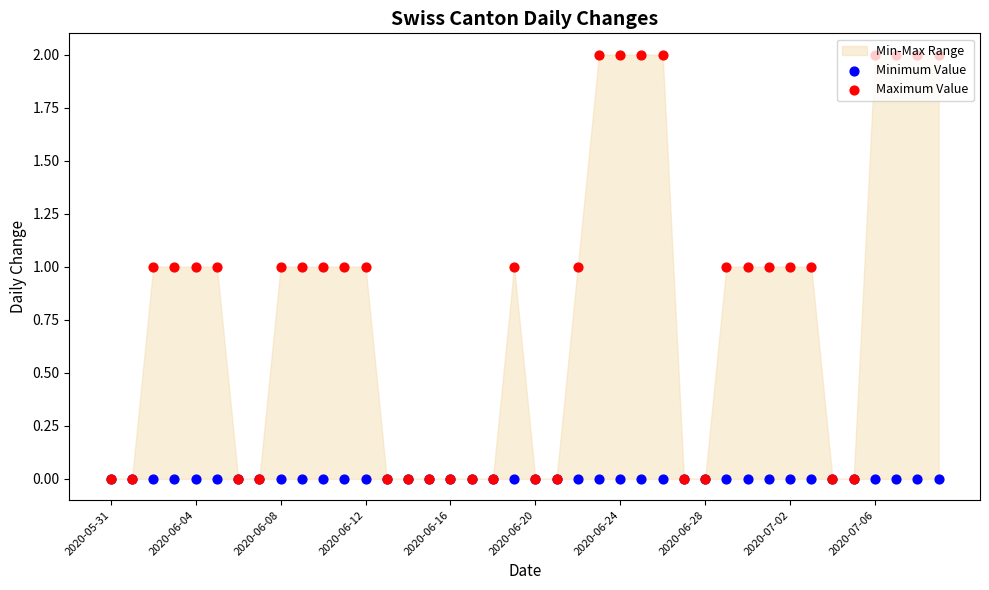

At which category is the sum across all series the highest?

23